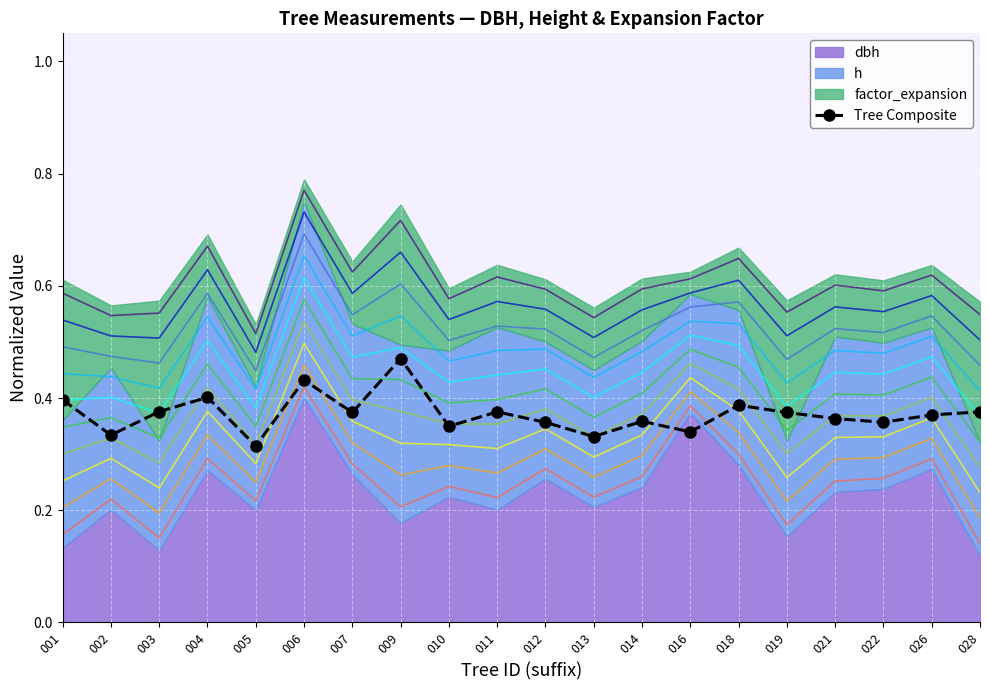

Count the values in the range 0 to 1.

20